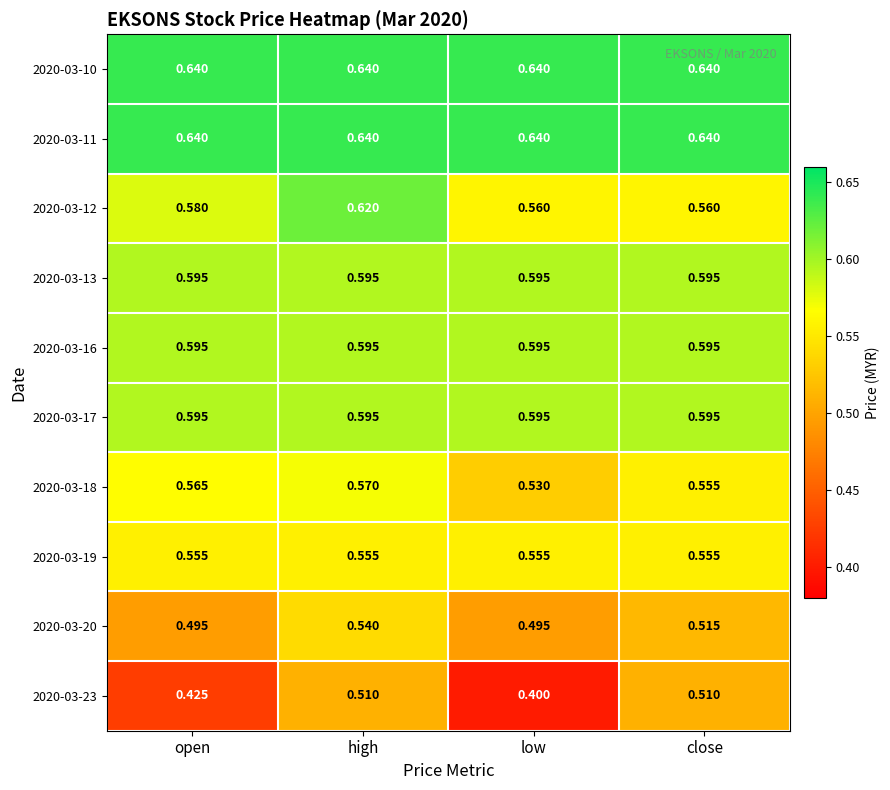

What is the spread (max minus min) of values at low?

0.2